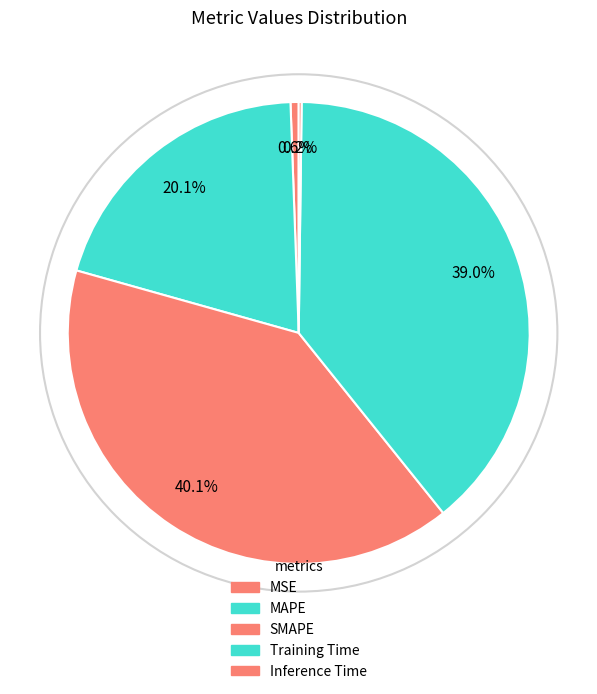

Is it true that SMAPE is 40% of the pie?

True